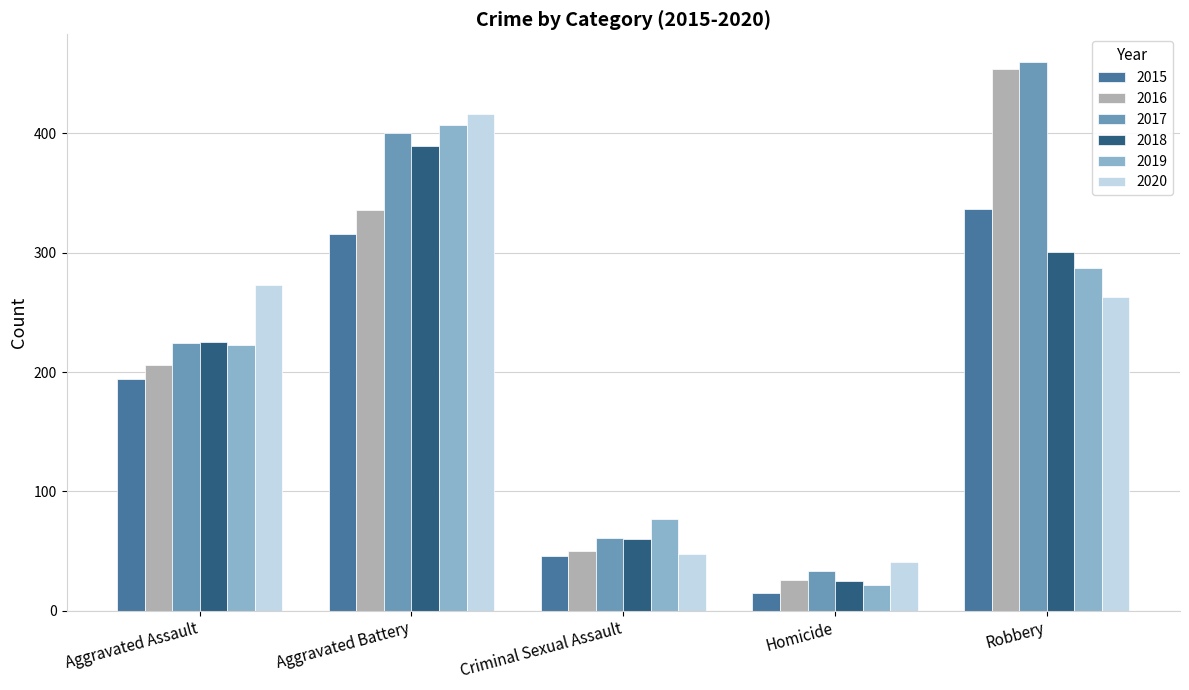

Count the number of data series in this chart.

6